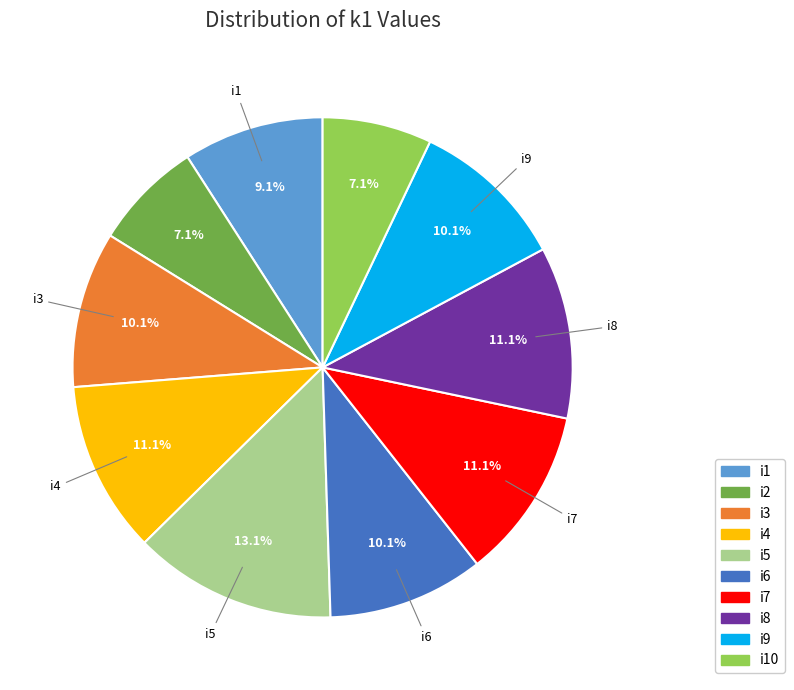

Is there any slice that represents more than half of the pie?

No